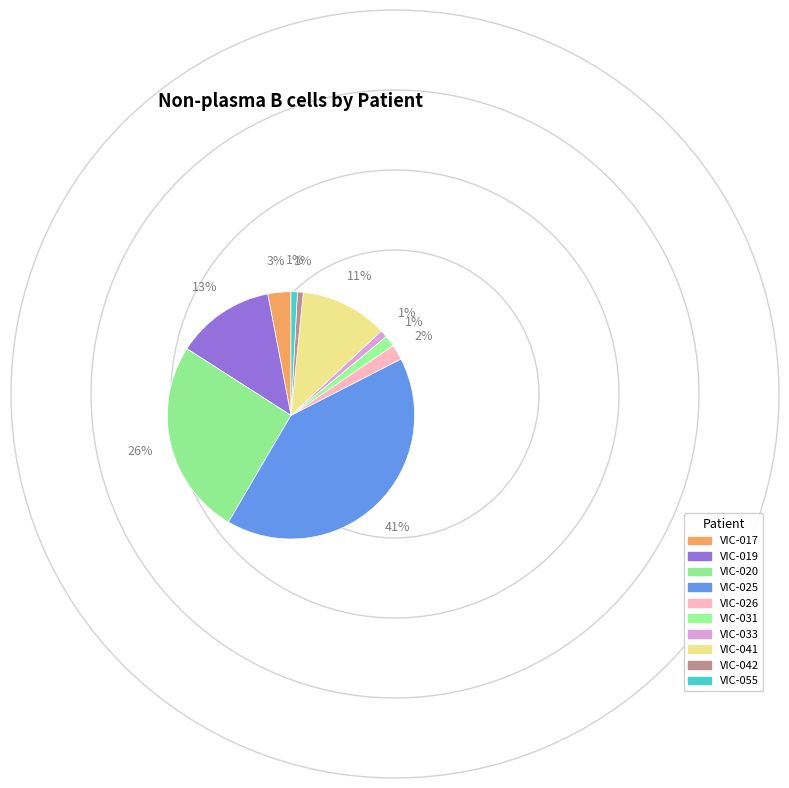

Approximately how many times larger is the value at VIC-019 compared to VIC-025?

0.3